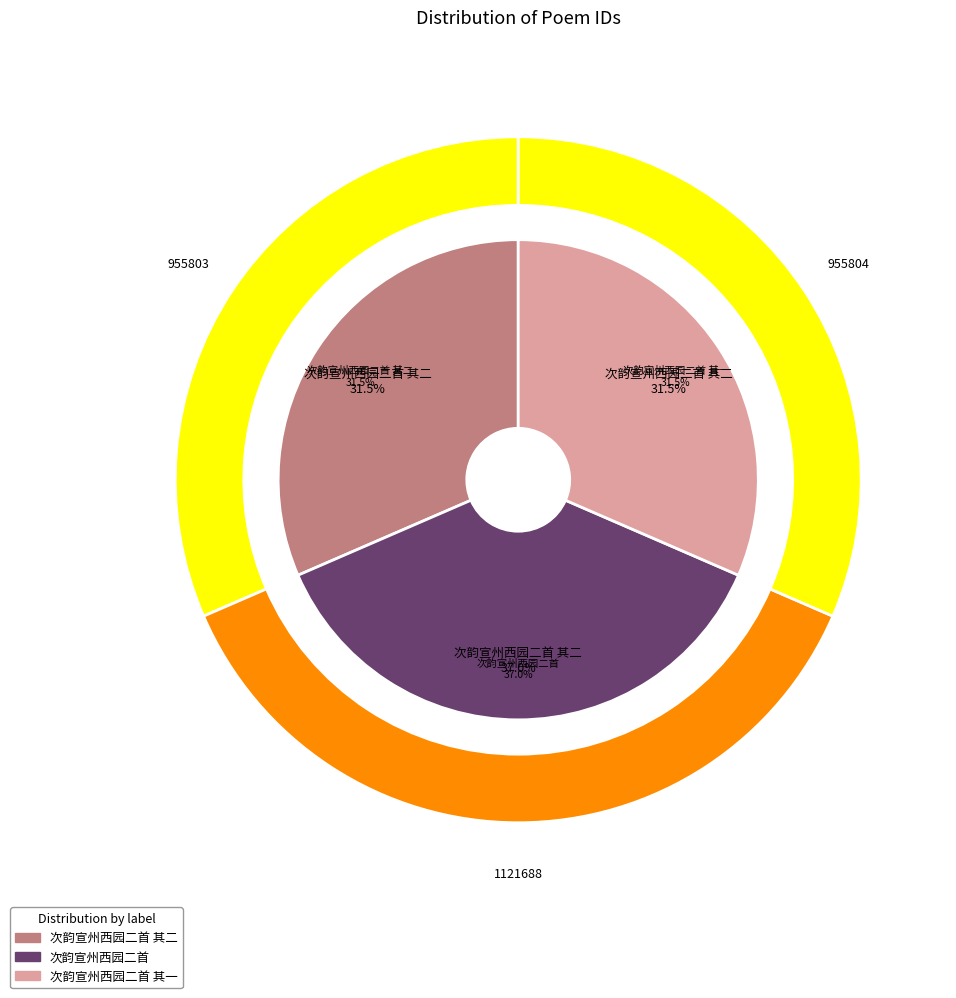

To the nearest percent, what is the difference between the largest and smallest slice percentages?

5%